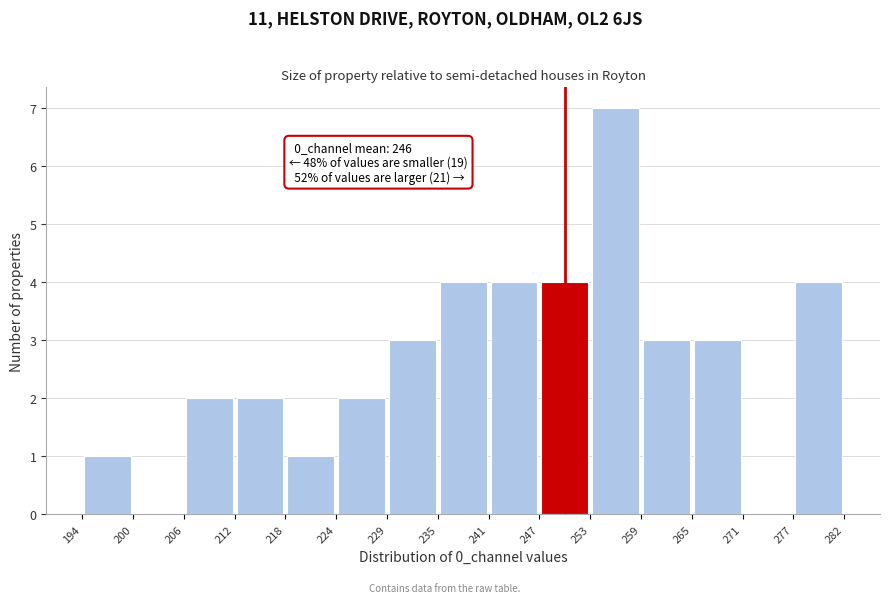

Over which range of the x-axis is the bar tallest?

253 to 259